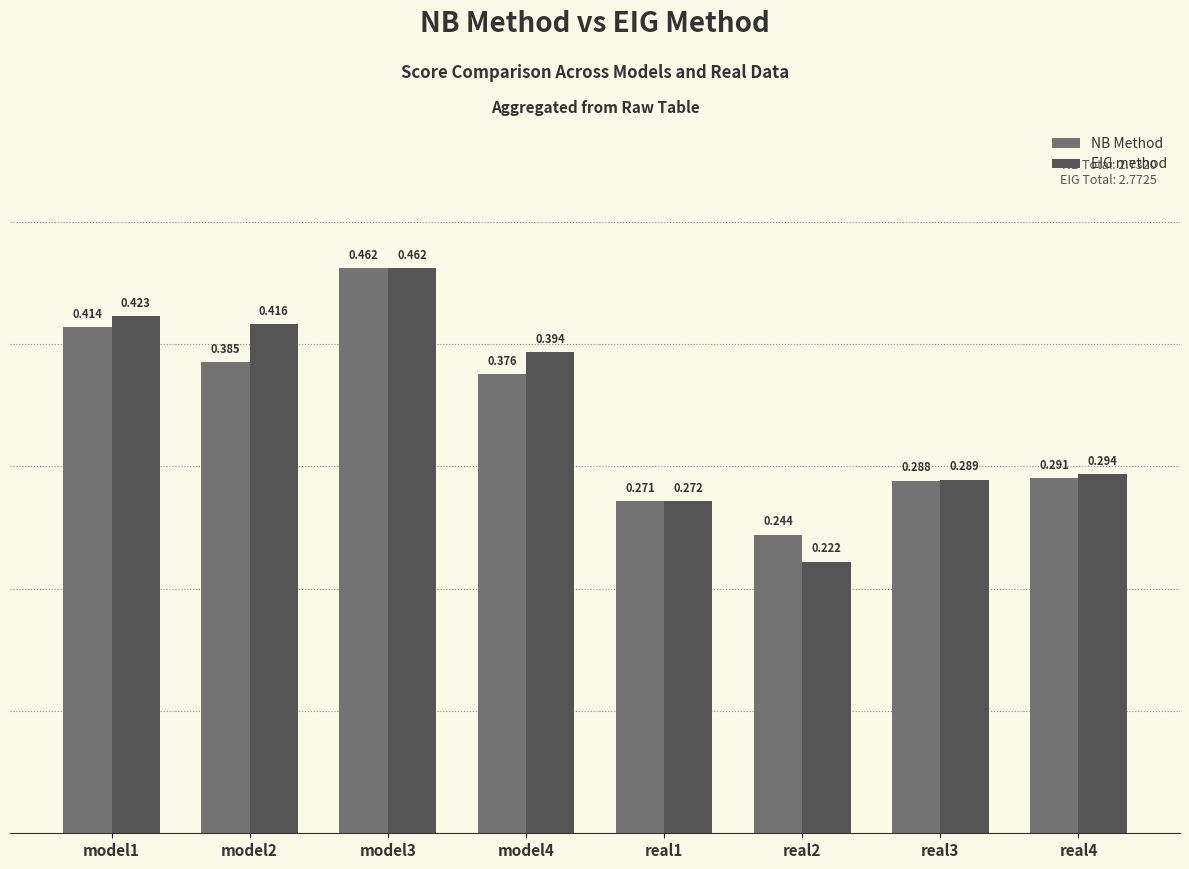

Is the value of NB Method at model4 greater than the value of EIG method at model1?

No